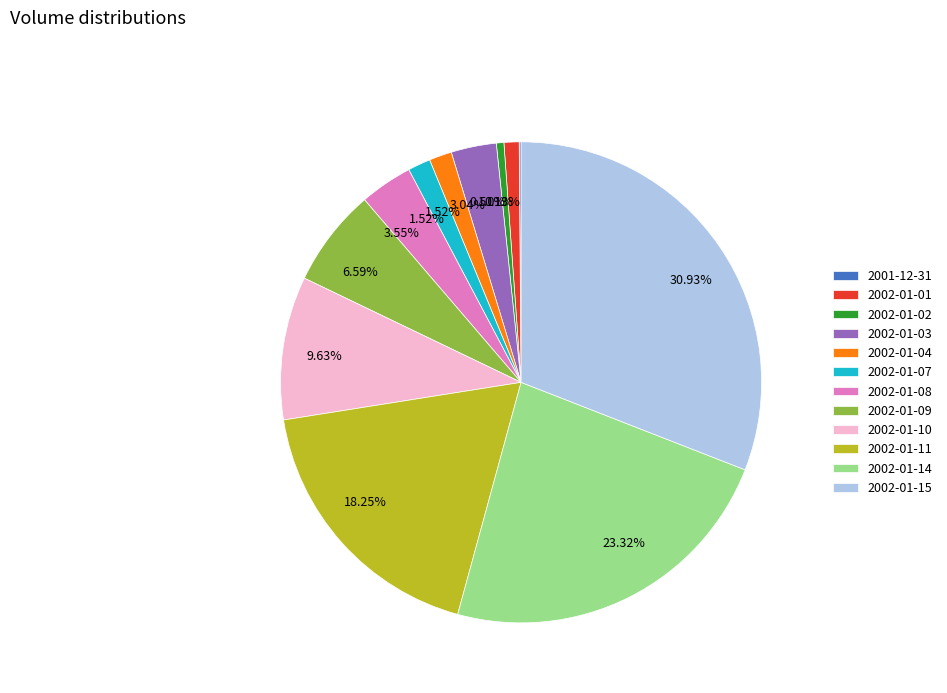

Does 2002-01-09 account for over 50% of the chart?

No